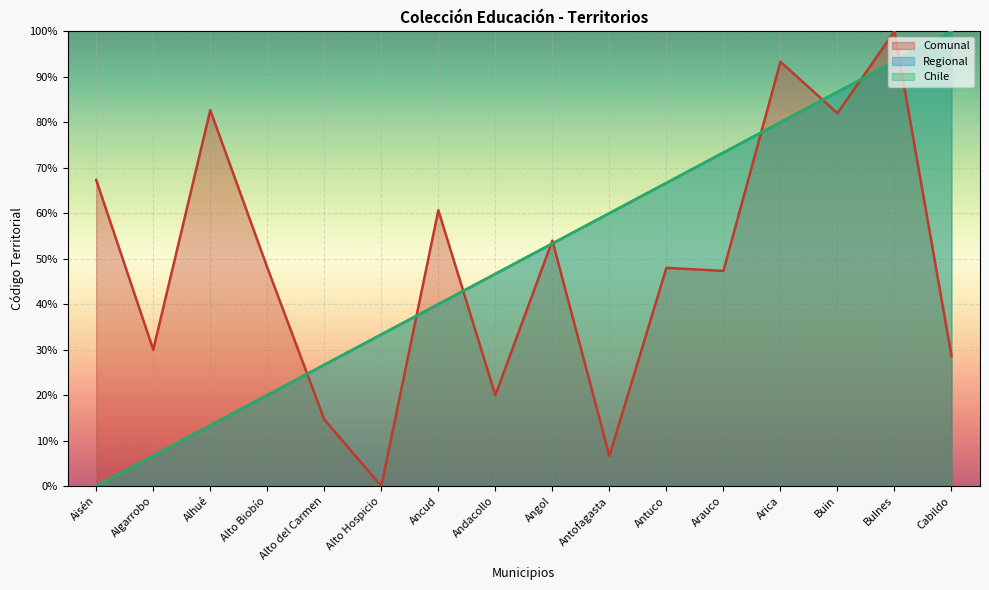

What is the value of the Chile point at the 13th from the left?

80.0